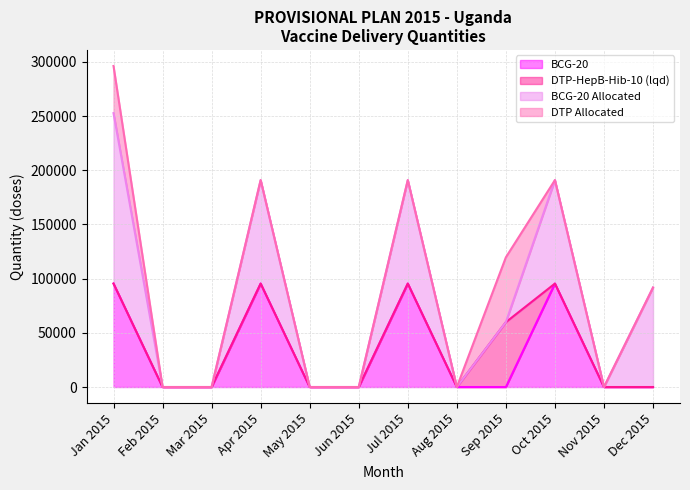

At which category is the sum across all series the highest?

Jan 2015